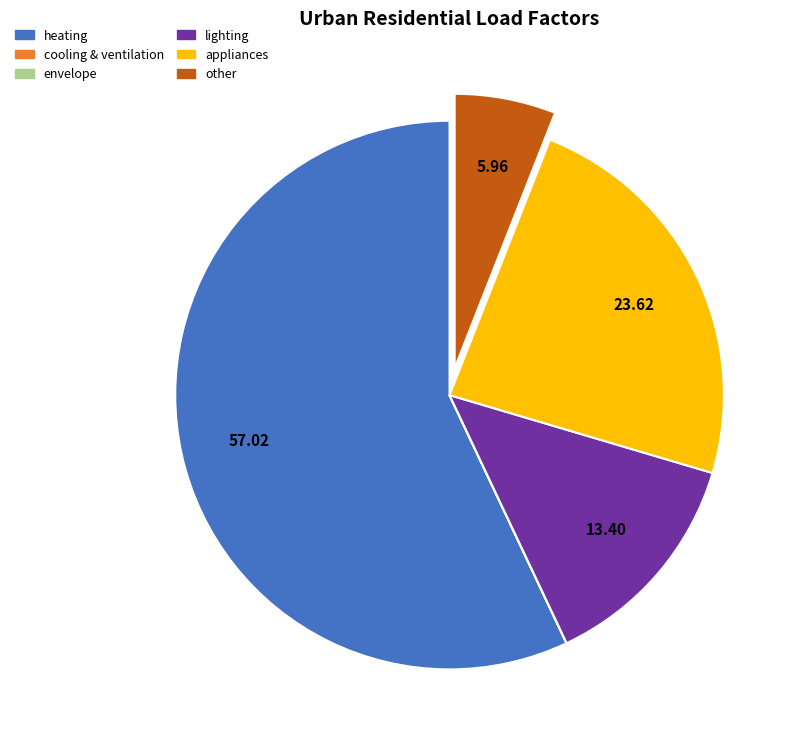

Which has a higher value, lighting or heating?

heating